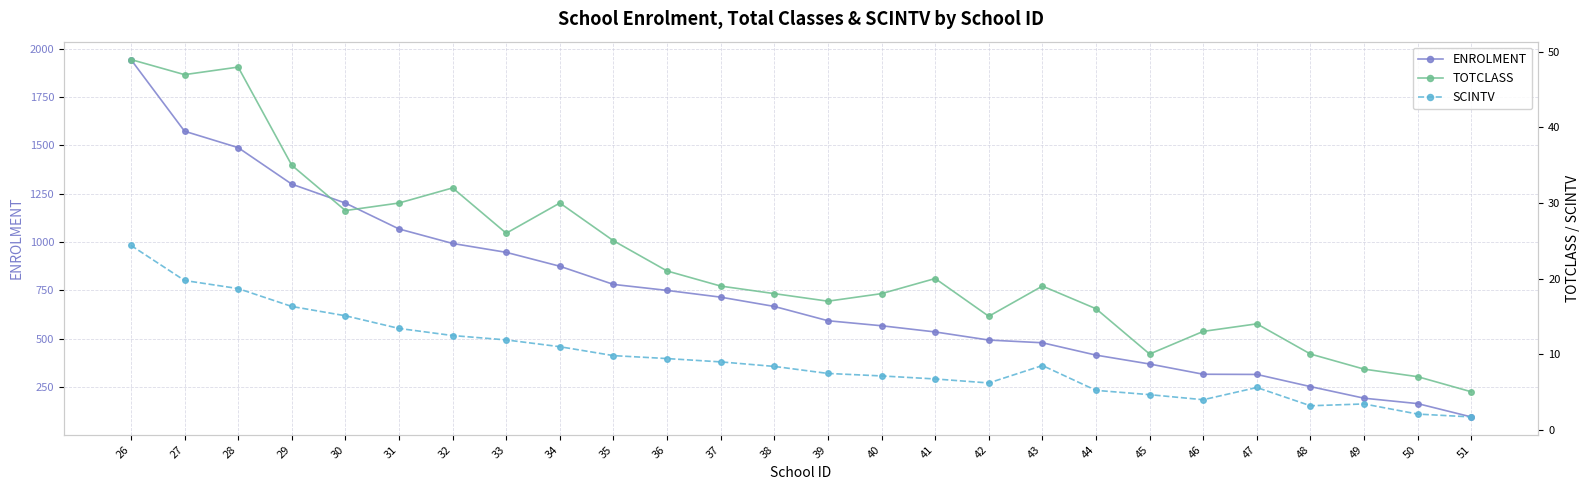

How many interior local peaks does the TOTCLASS series have?

6